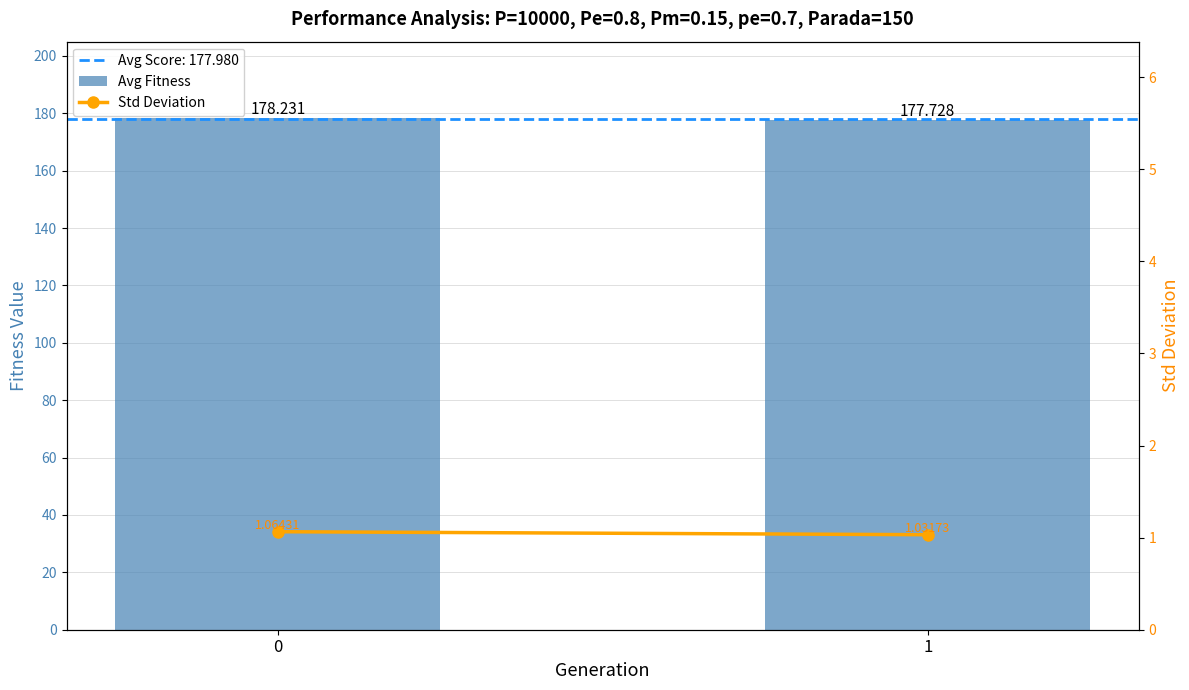

What is the highest value of the Avg Fitness series?

178.2